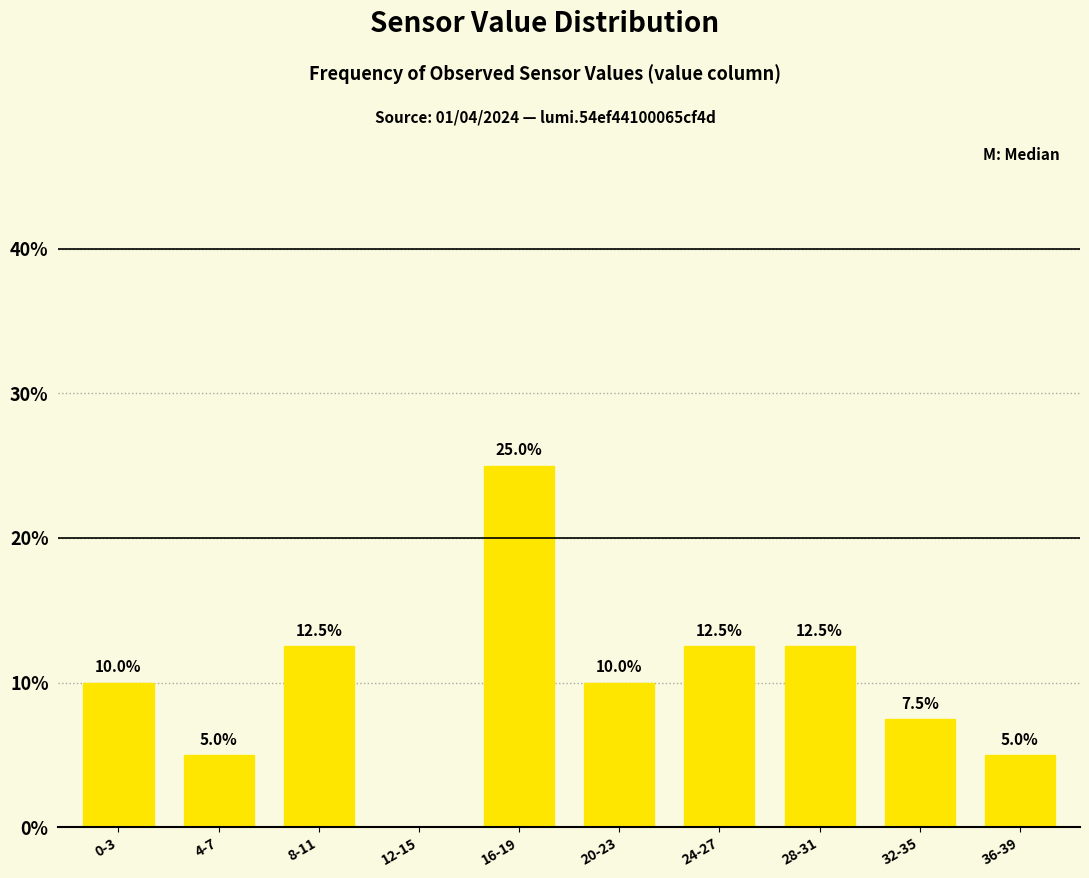

What value does the data have at 24-27?

12.5